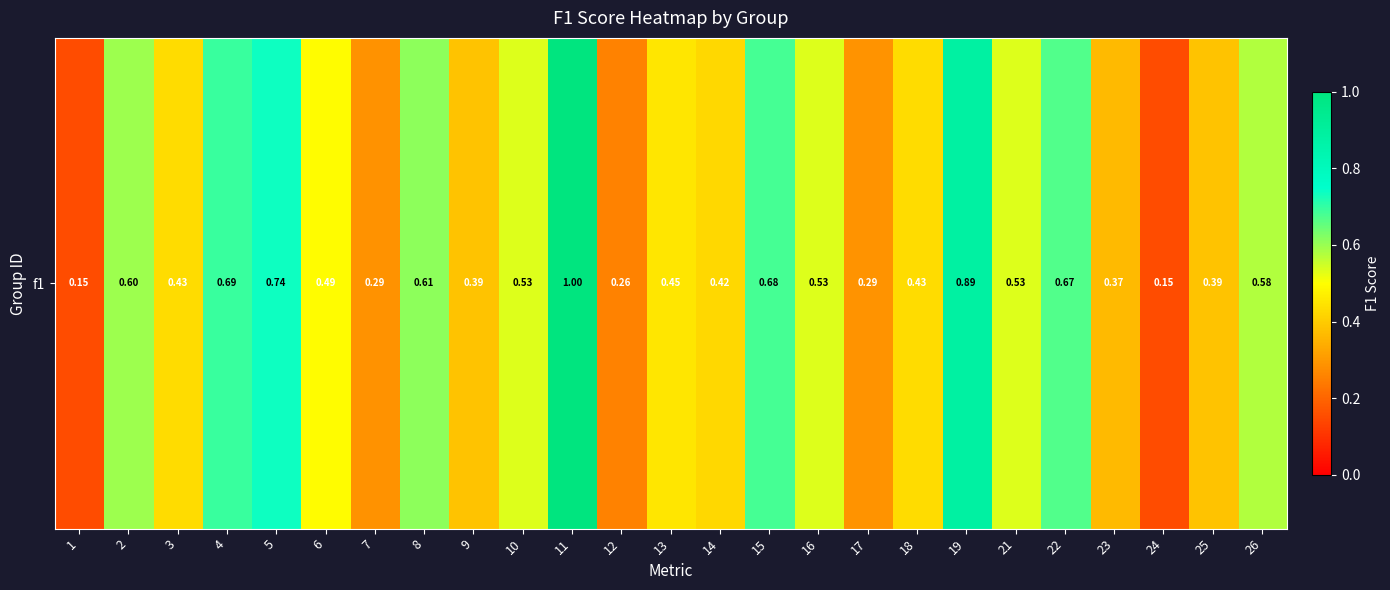

Is it true that the value at 9 is 0.6?

False